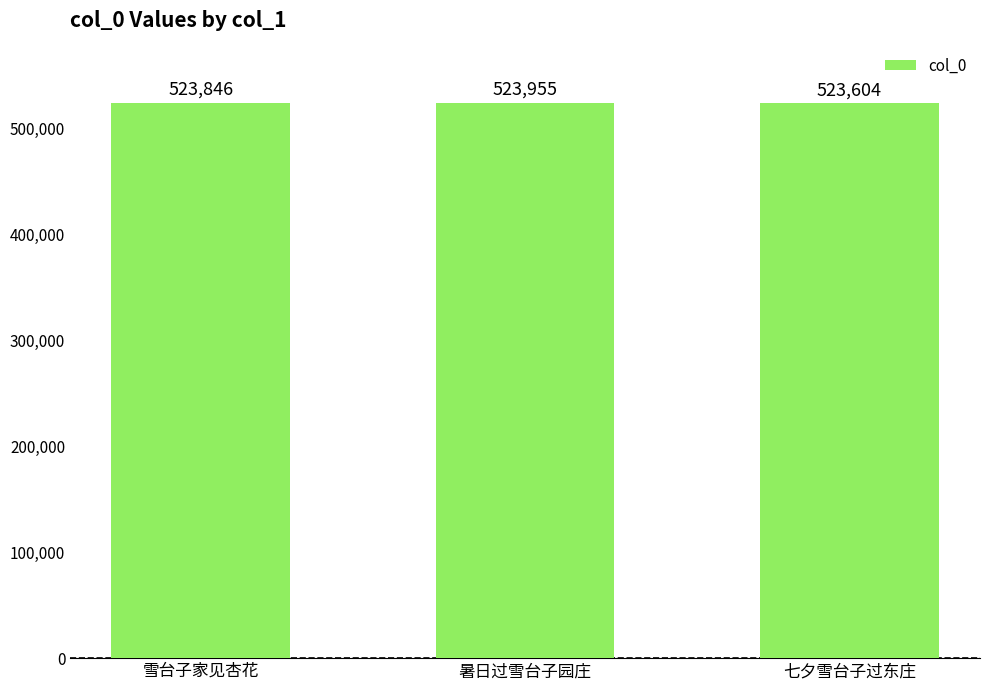

How many values are between 523604 and 523955?

3